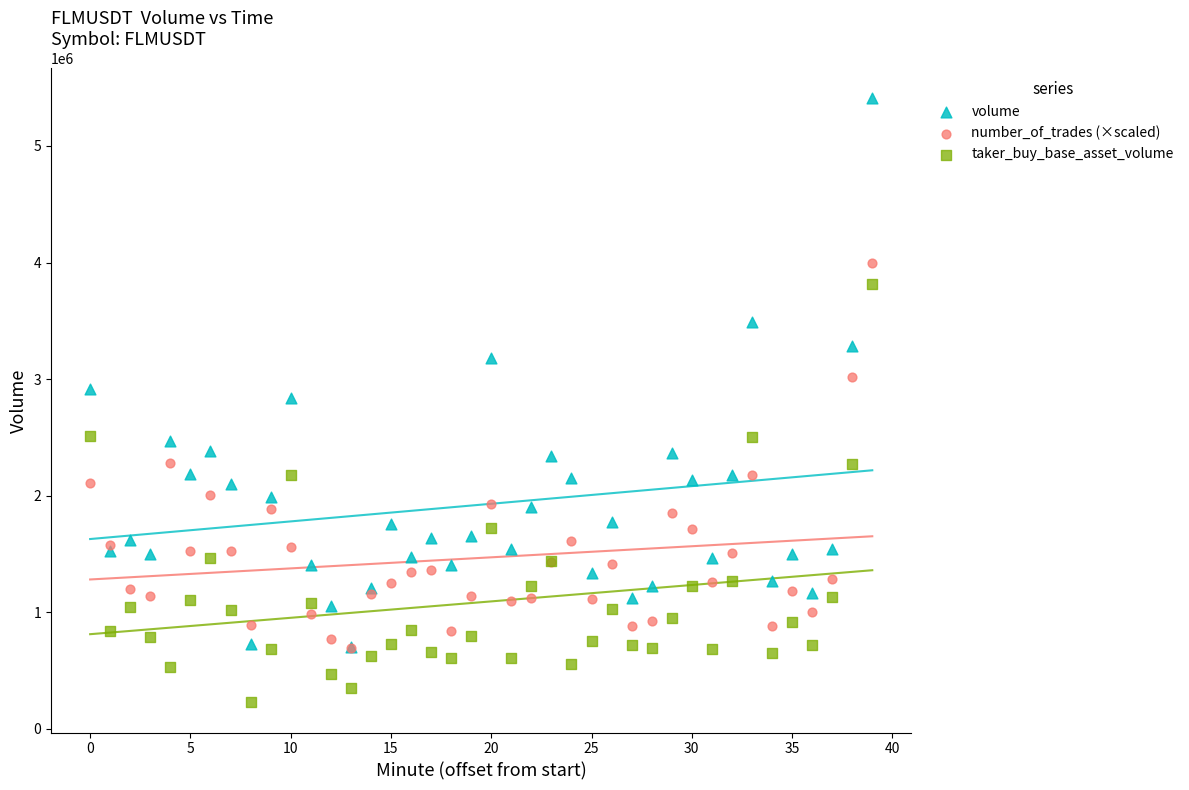

What are all the series names shown in the legend?

volume, number_of_trades (×scaled), taker_buy_base_asset_volume